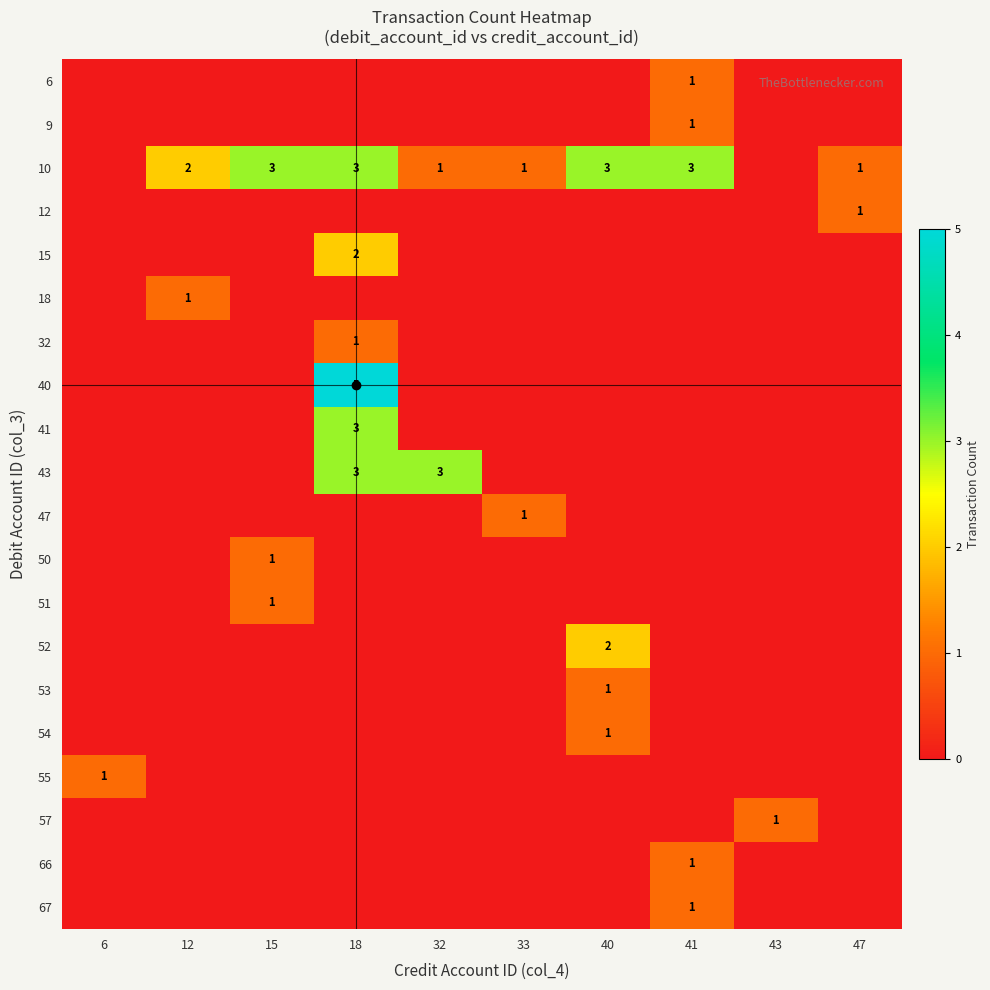

At how many categories does at least one series exceed 1?

6